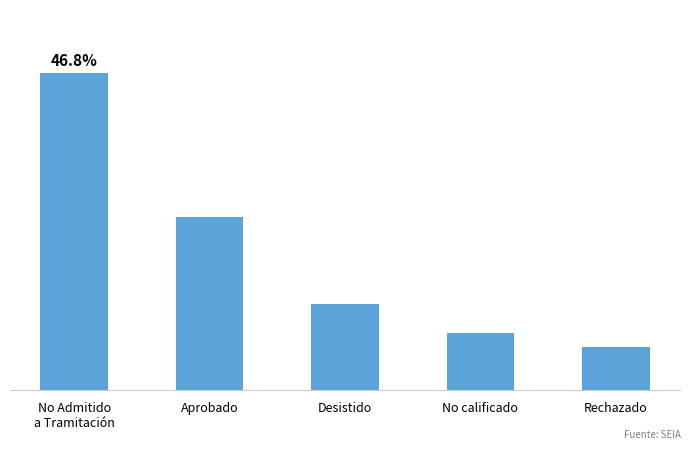

True or false: the data shows 4 at No calificado.

True